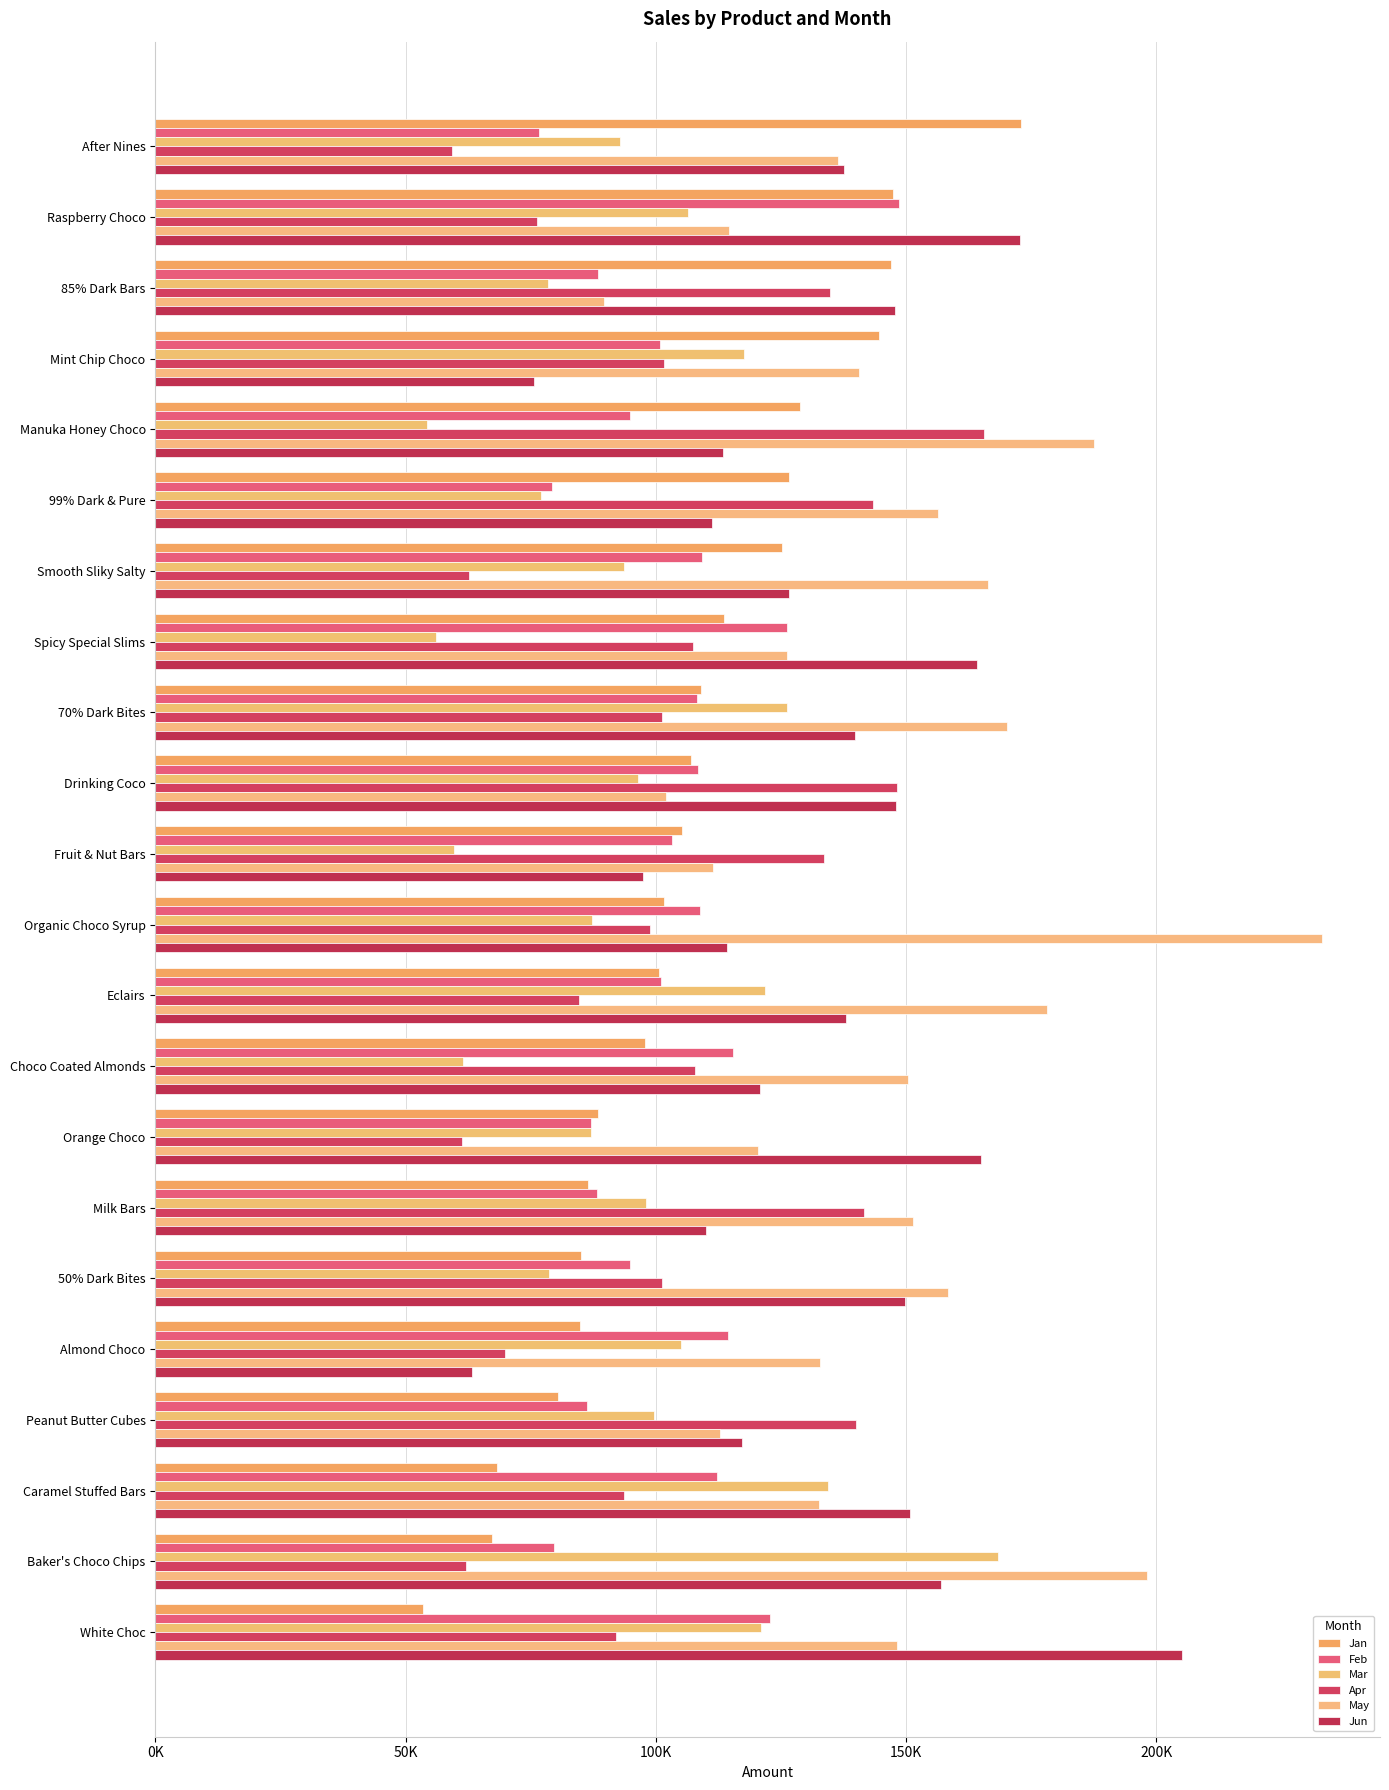

What are all the series names shown in the legend?

Jan, Feb, Mar, Apr, May, Jun